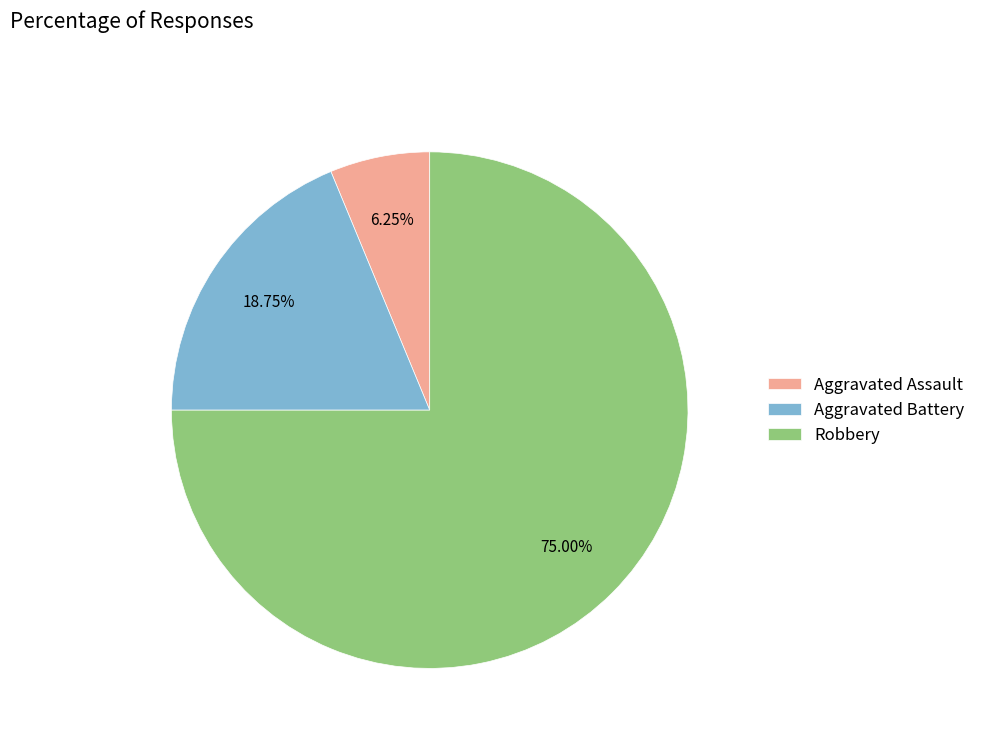

To the nearest percent, what portion does Aggravated Assault represent?

6%